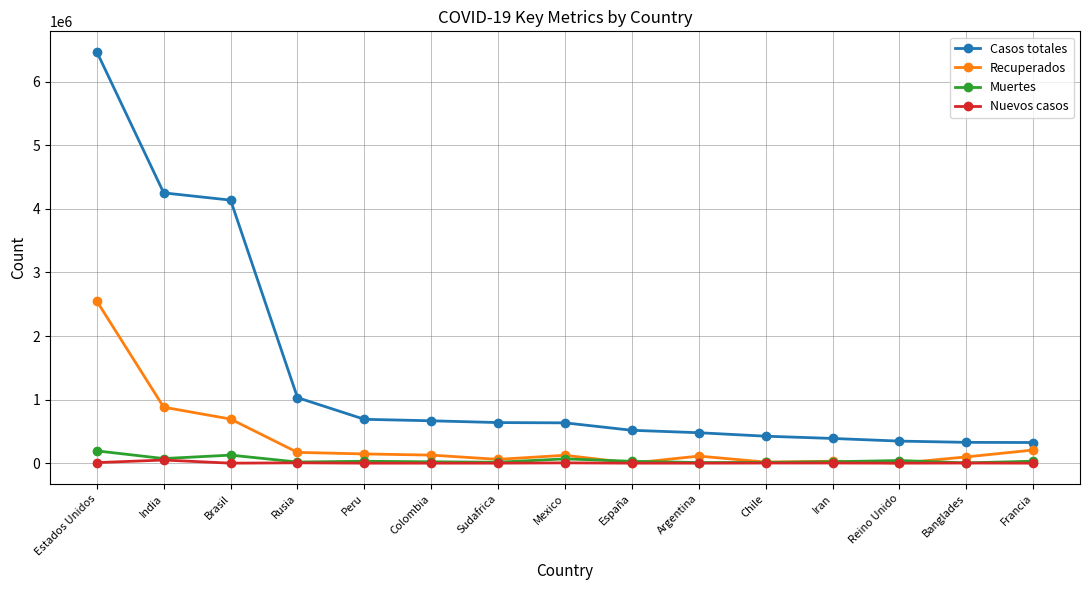

What is the value of the Casos totales point at the 7th from the left?

638517